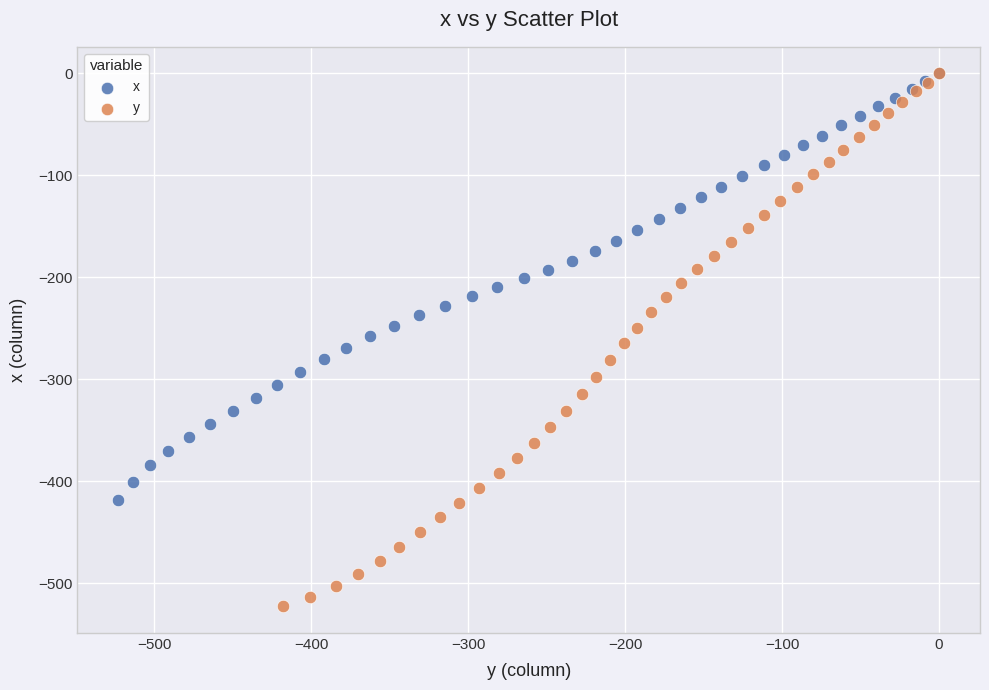

Which series has the largest Y range (max minus min)?

y